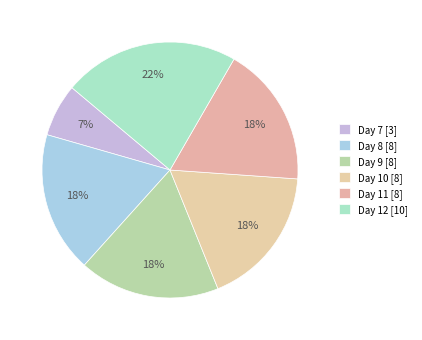

How many segments does this pie chart have?

6